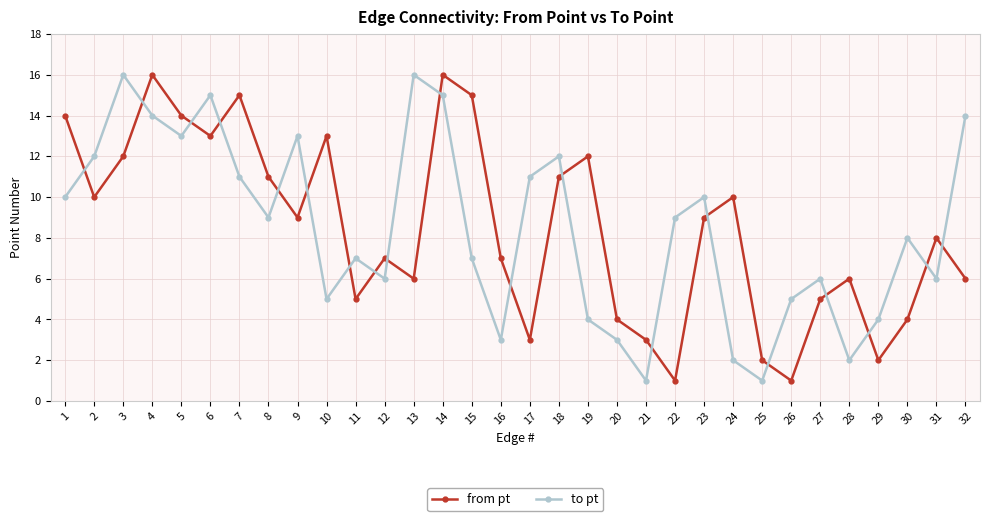

How many distinct data groups are displayed?

2